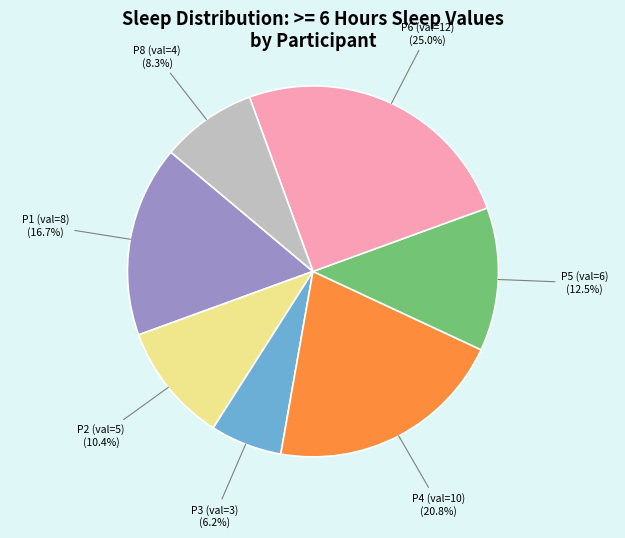

To the nearest percent, what is the average slice percentage?

14%